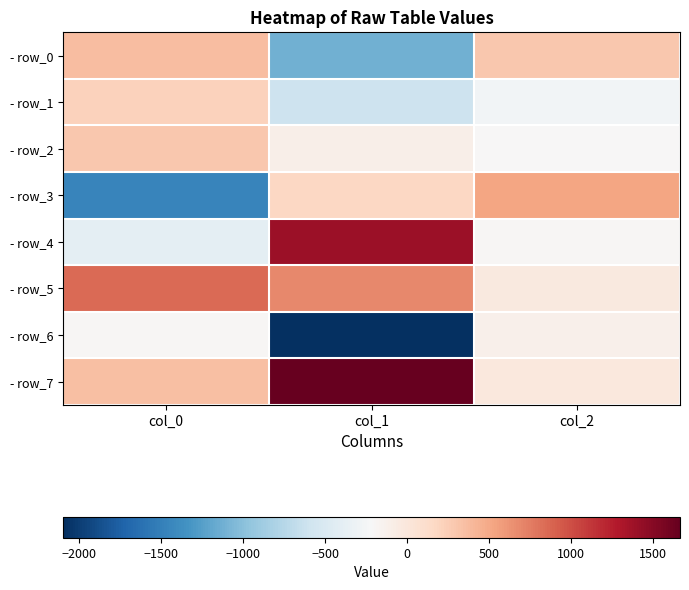

What is the difference between the highest and lowest values at col_0?

2312.8